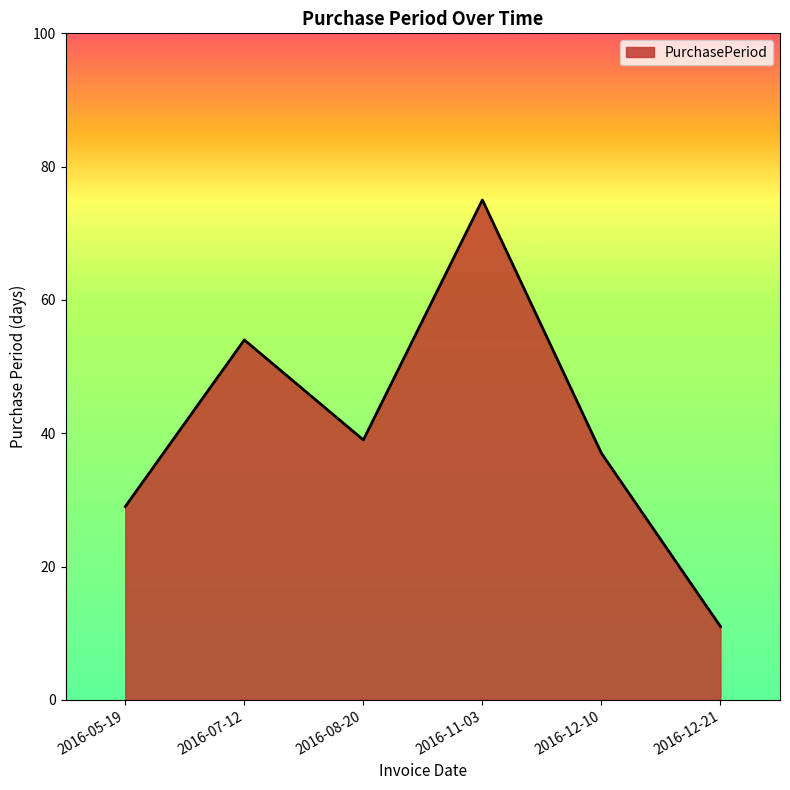

At which label does the data first exceed 39?

2016-07-12